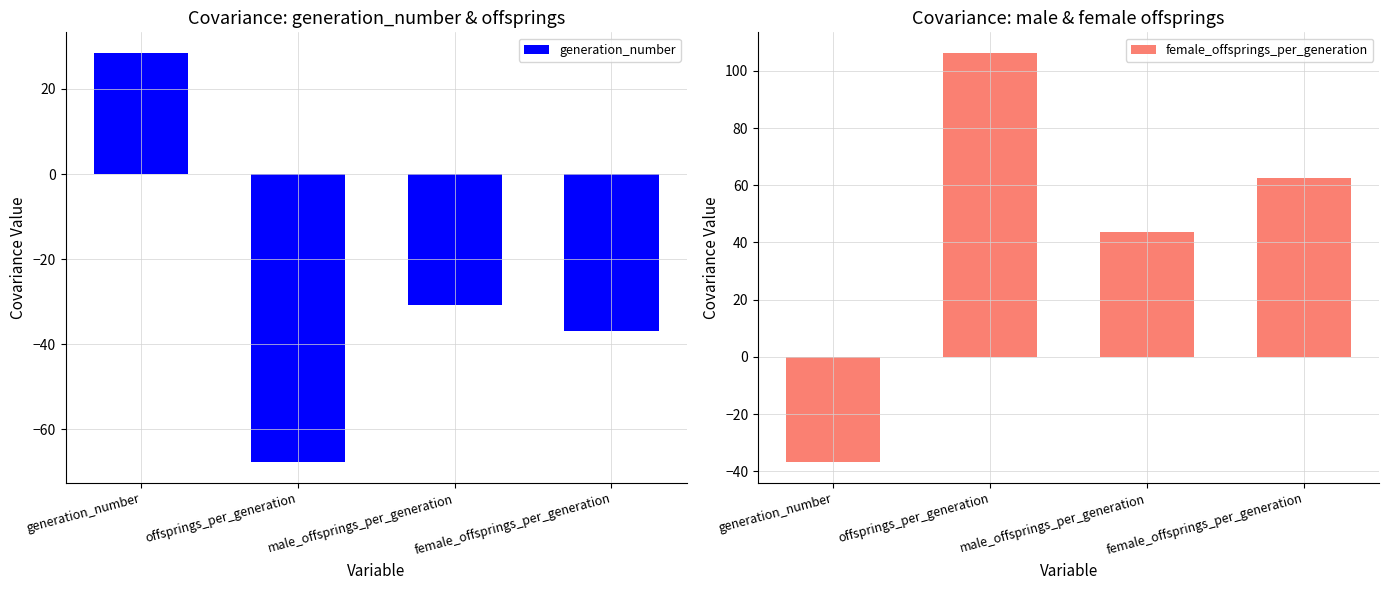

Reading left to right, what are all the values shown in this chart?

generation_number: 28.5	-67.8	-30.9	-36.9
female_offsprings_per_generation: -36.9	106.4	43.8	62.6